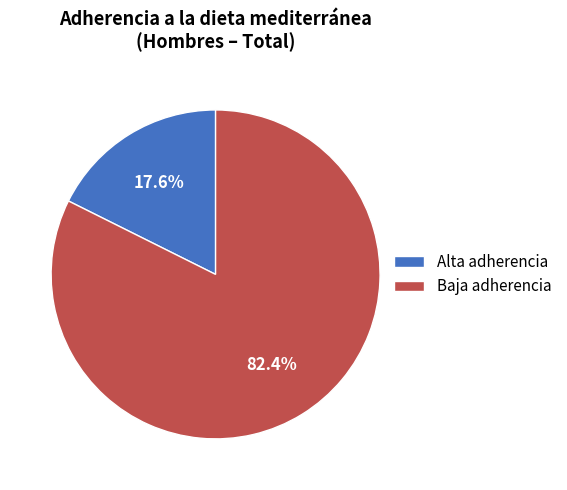

To the nearest percent, what is the average slice percentage?

50%